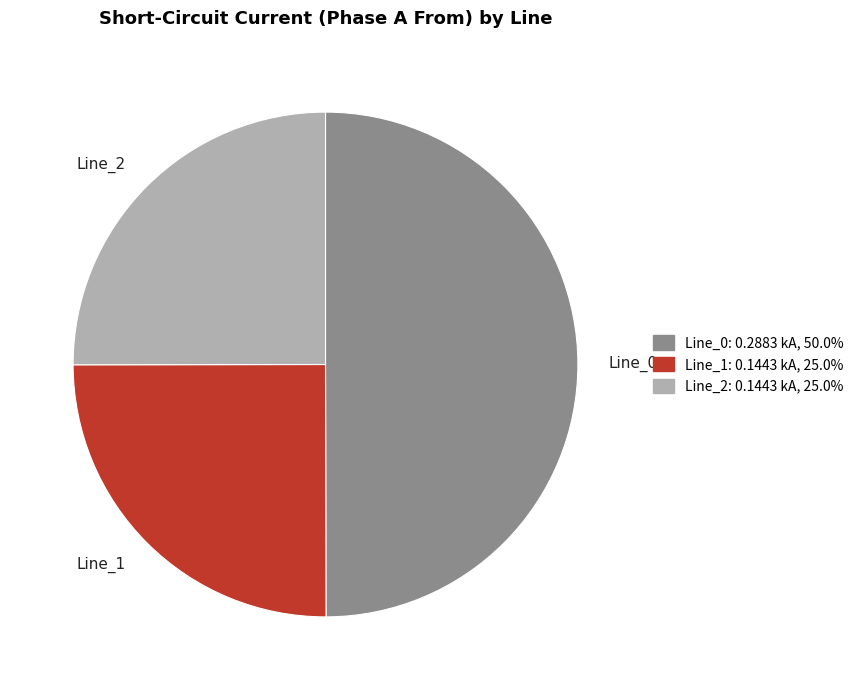

Does Line_2 represent more than half of the total?

No